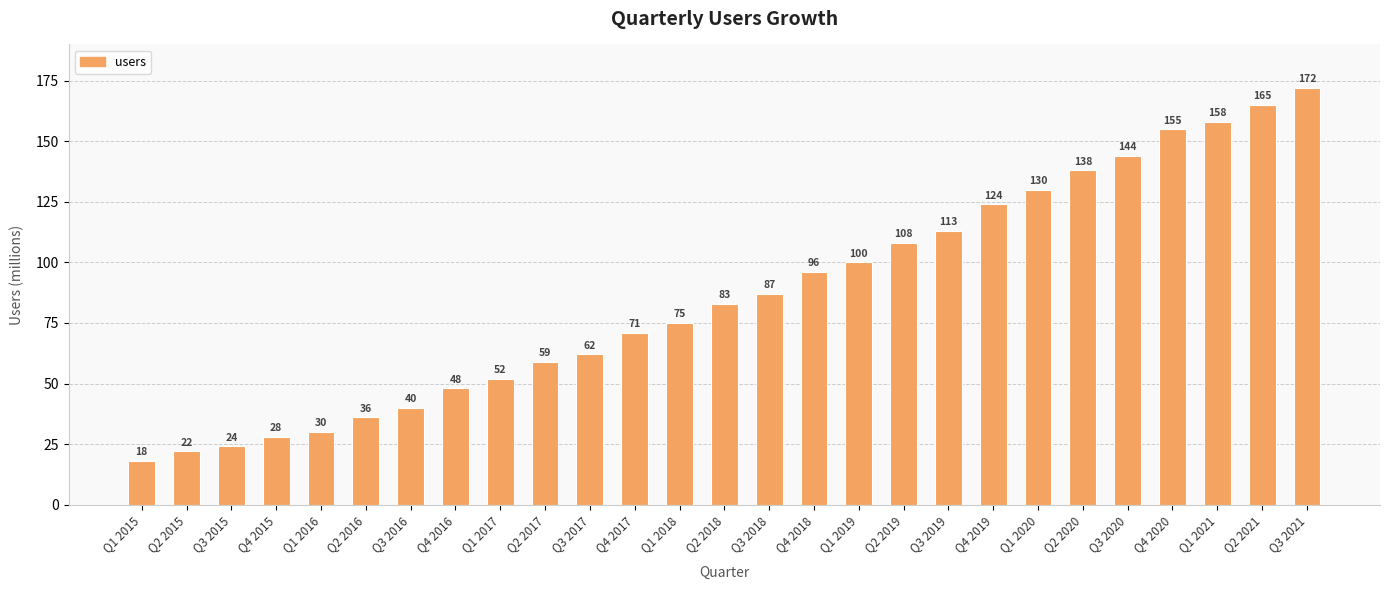

List the labels in order of value, smallest first.

Q1 2015, Q2 2015, Q3 2015, Q4 2015, Q1 2016, Q2 2016, Q3 2016, Q4 2016, Q1 2017, Q2 2017, Q3 2017, Q4 2017, Q1 2018, Q2 2018, Q3 2018, Q4 2018, Q1 2019, Q2 2019, Q3 2019, Q4 2019, Q1 2020, Q2 2020, Q3 2020, Q4 2020, Q1 2021, Q2 2021, Q3 2021